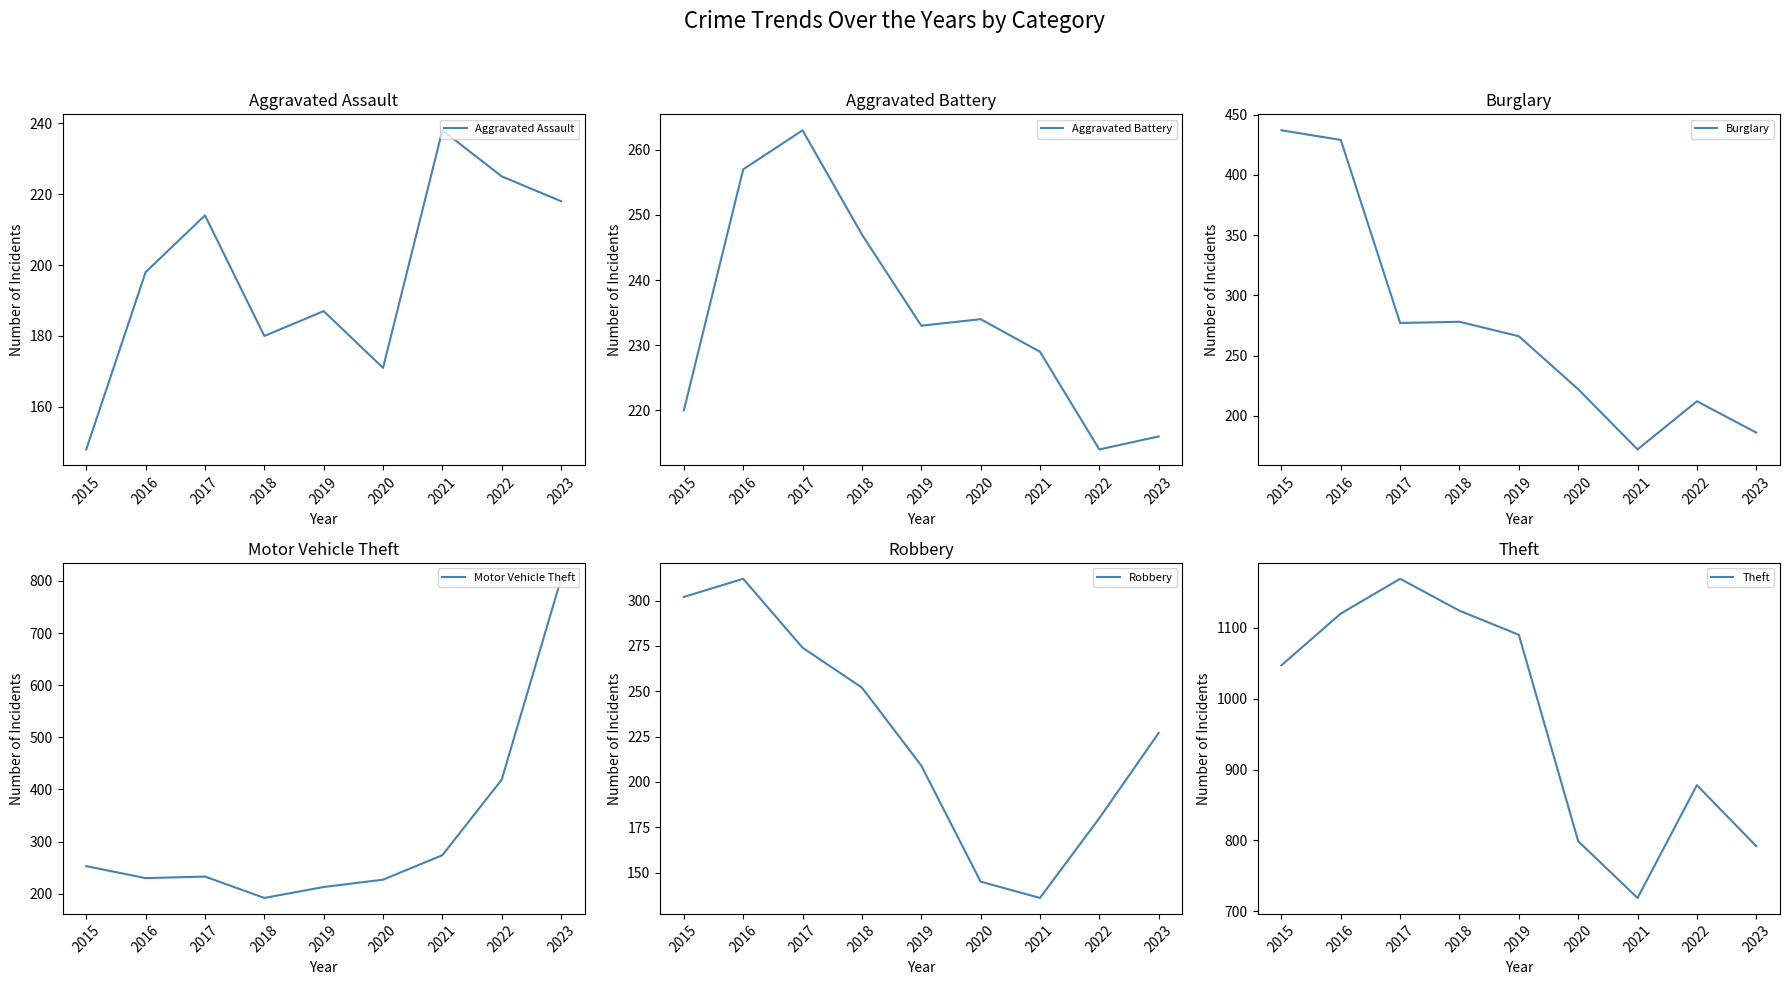

Is it true that Burglary equals 92 at 2019?

False